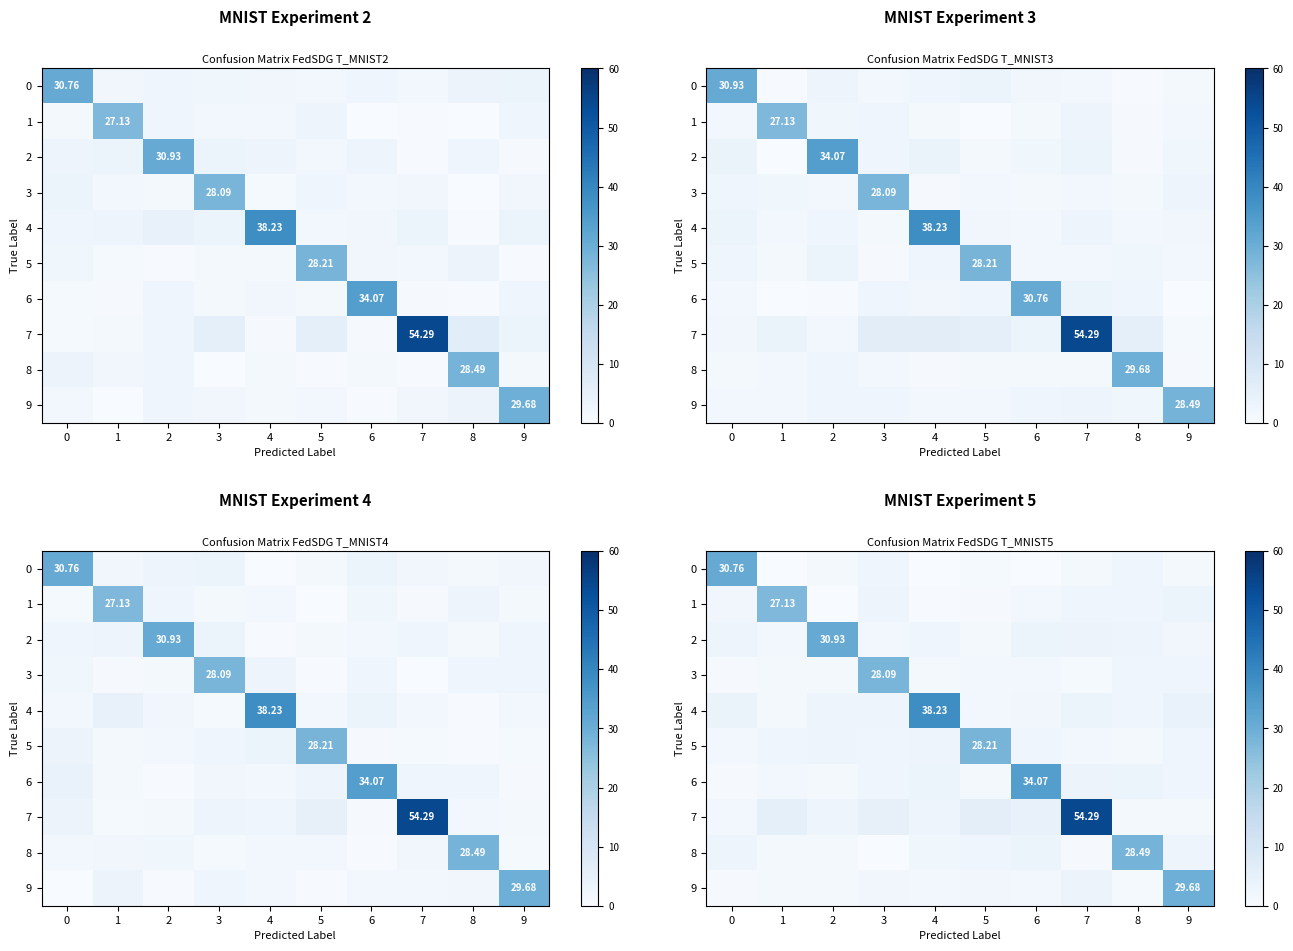

What is the total value across all series at 6?

54.6